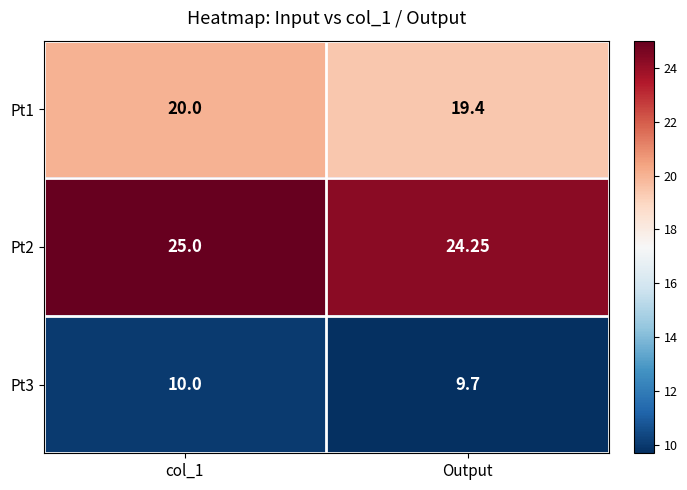

What is the maximum value shown in the chart?

25.0